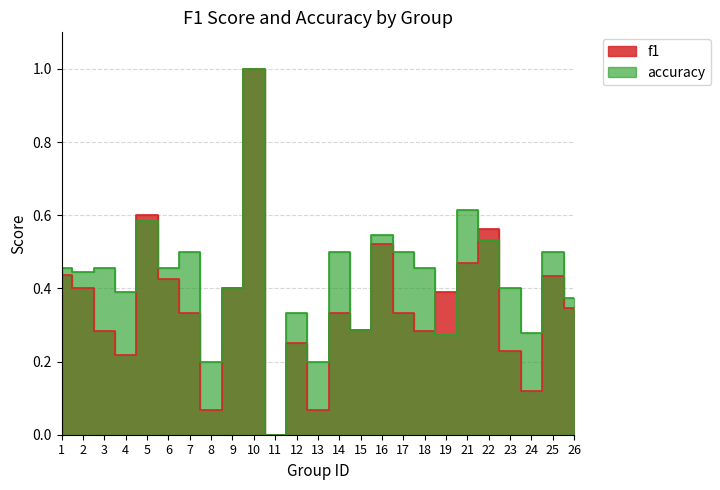

What is the value of the f1 point at the 20th from the left?

0.5